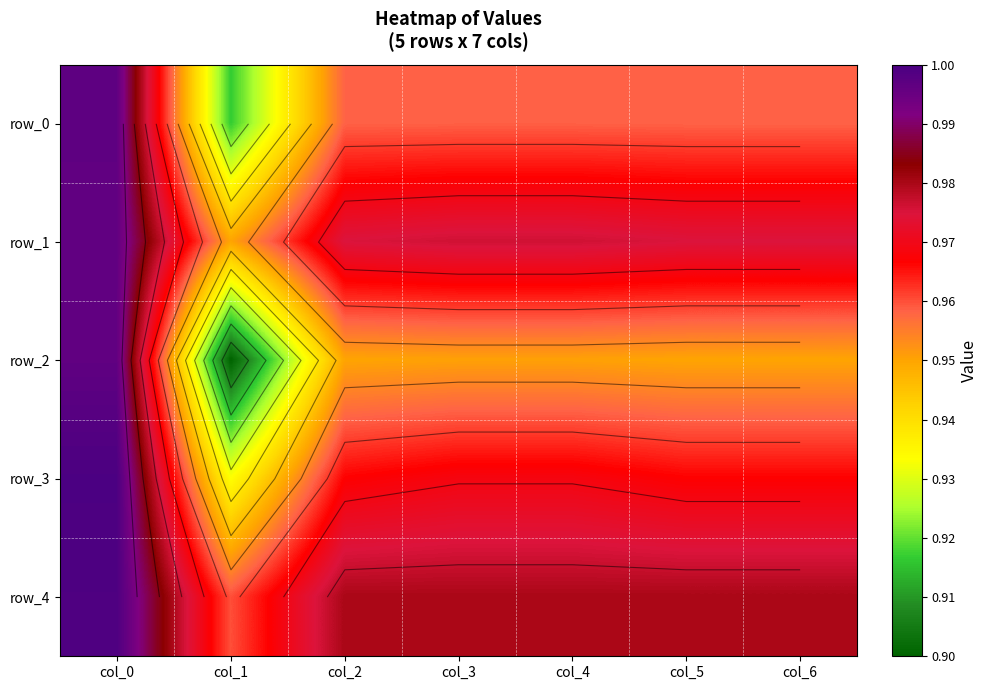

The row_4 series shows 1.0 at col_5. True or false?

True